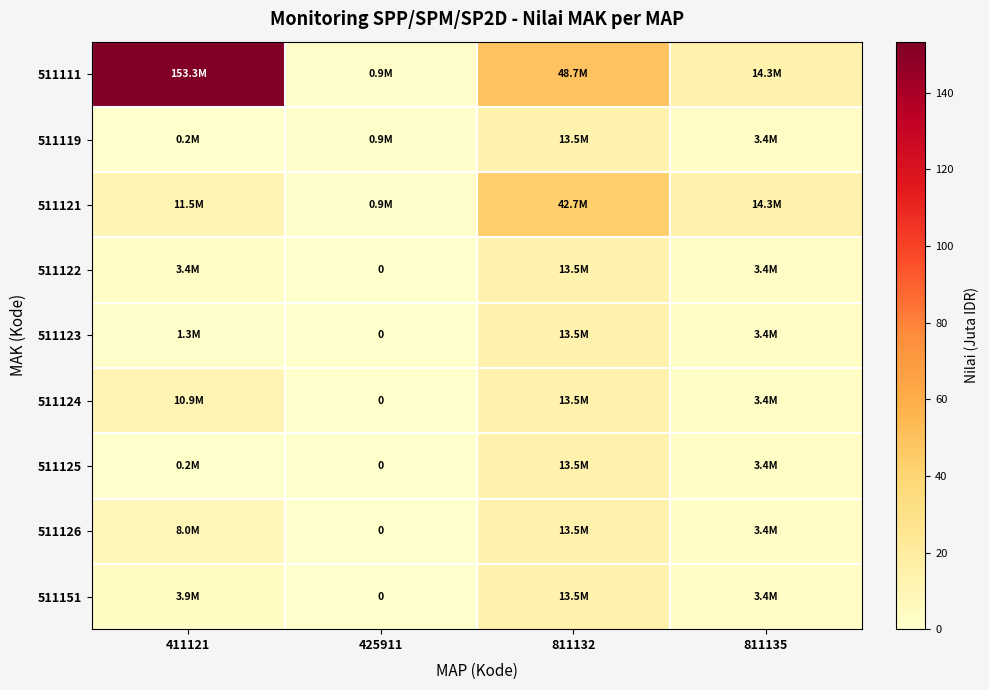

How many data points does each series have?

4